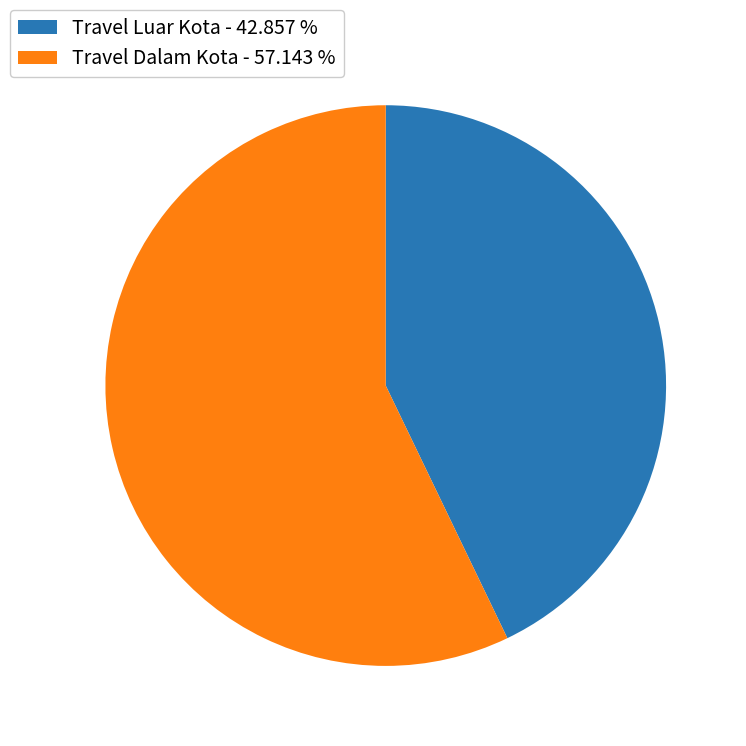

Which slice is the smallest?

Travel Luar Kota